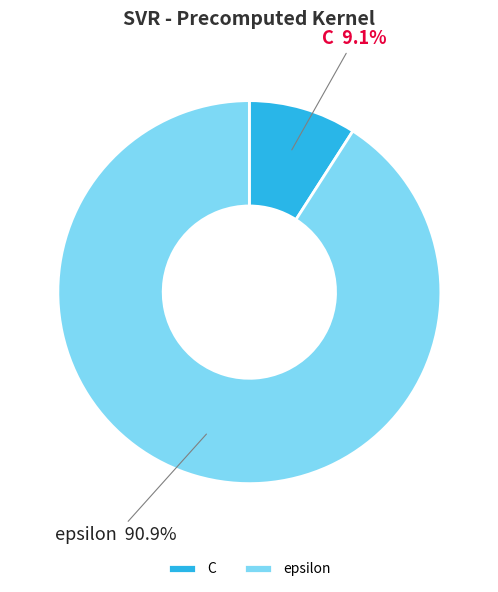

To the nearest percent, what is the difference between the C and epsilon slice percentages?

82%